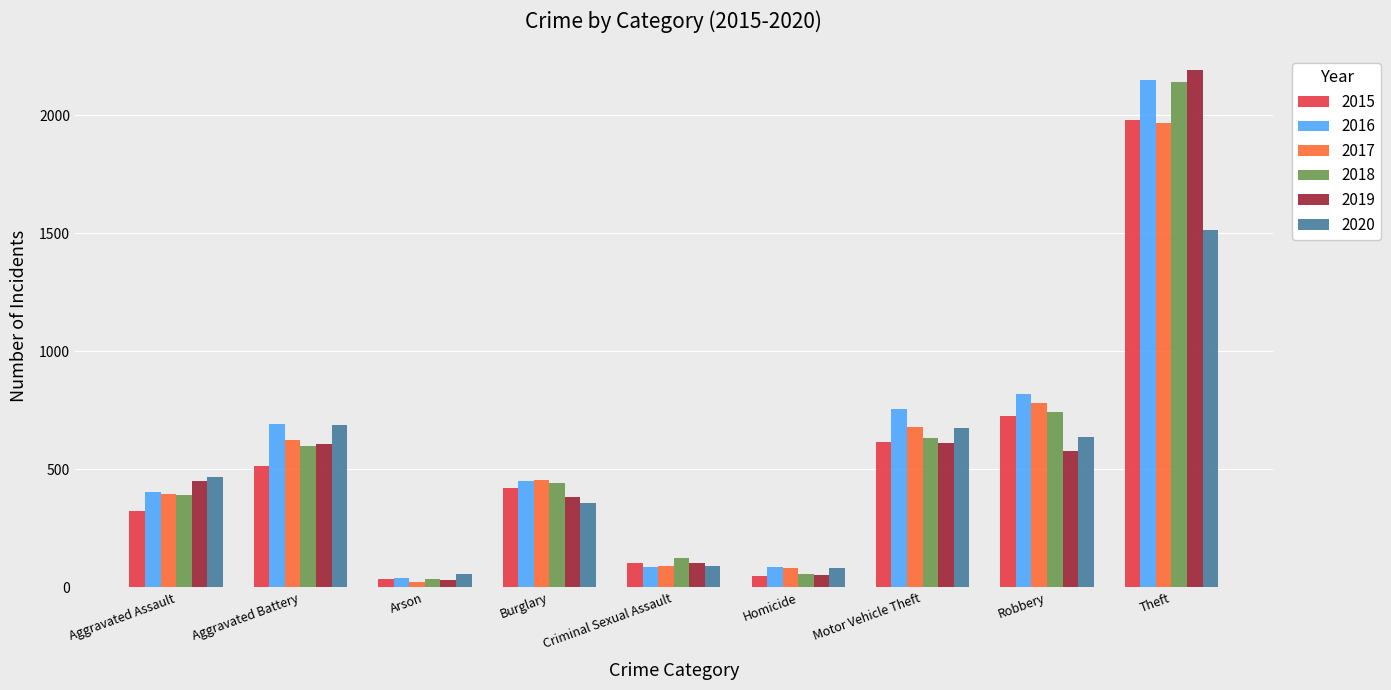

The 2015 series shows 421 at Burglary. True or false?

True